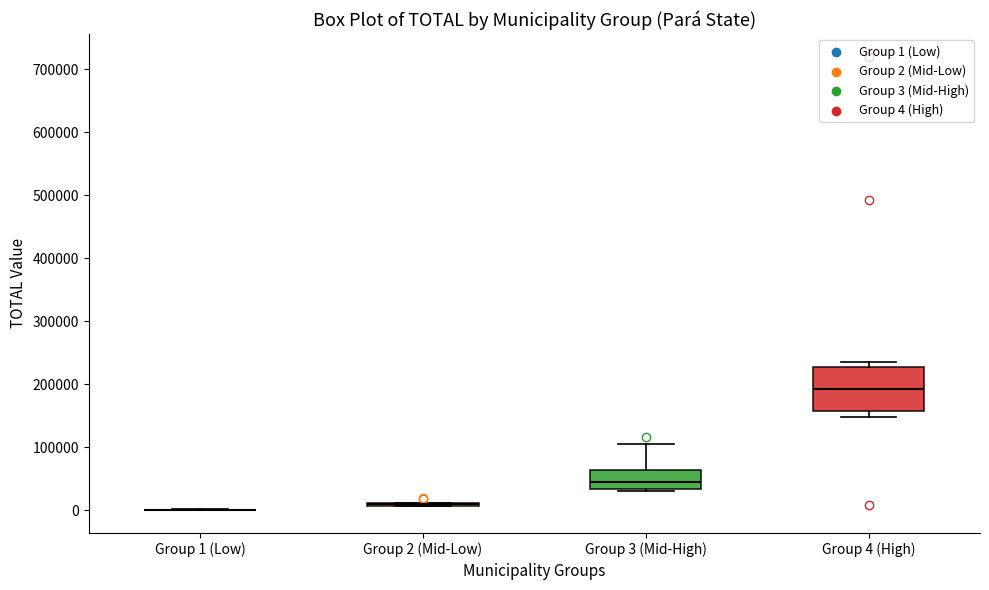

Reading left to right, read every box against the y-axis: the position of its median line, the range the box covers, and the ends of its whiskers. The values are not printed on the chart, so give them approximately, as read against the axis.

Group 1 (Low): box collapsed to a line at 0, whiskers 0 to 0
Group 2 (Mid-Low): box collapsed to a line at 10000, whiskers 10000 to 10000
Group 3 (Mid-High): median 50000, box 30000 to 60000, whiskers 30000 to 110000
Group 4 (High): median 190000, box 160000 to 230000, whiskers 150000 to 230000 (just above the box's upper edge)